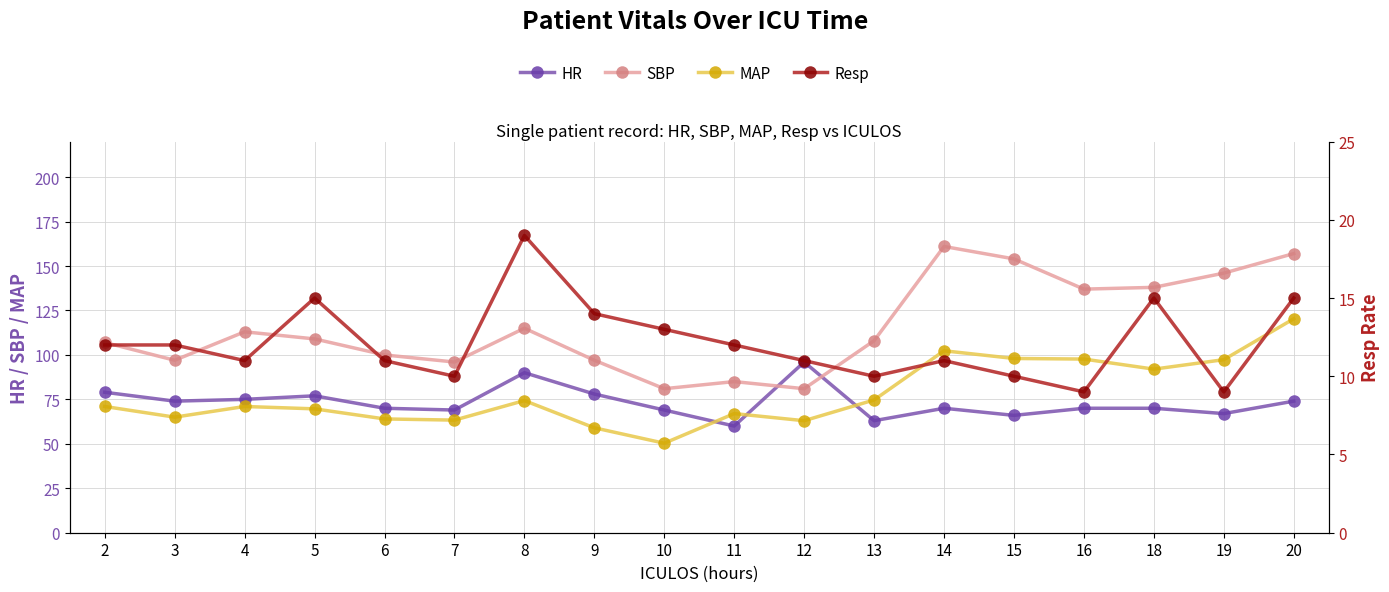

At how many categories does at least one series exceed 154?

2